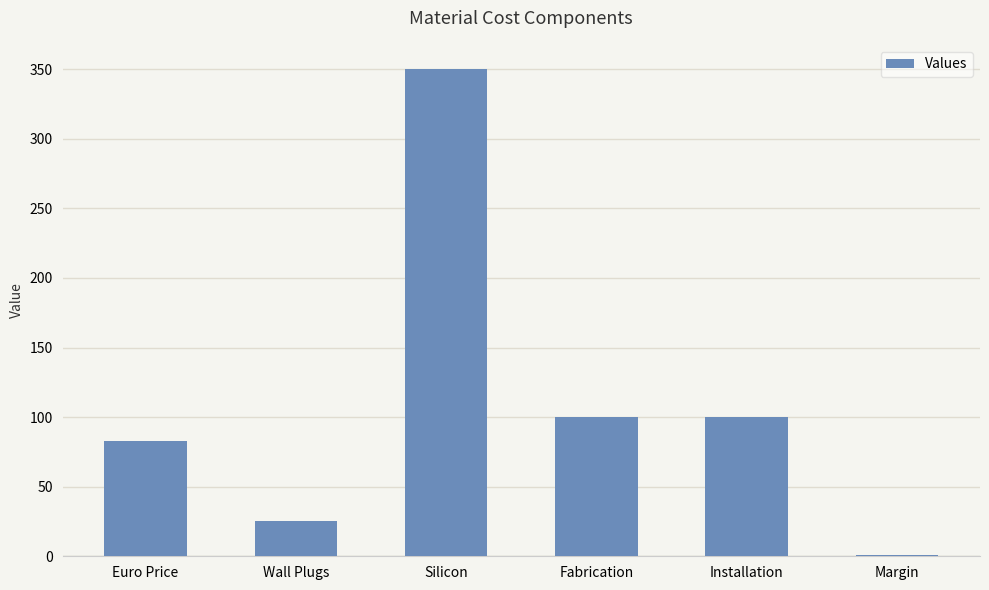

True or false: the data shows 350.0 at Silicon.

True